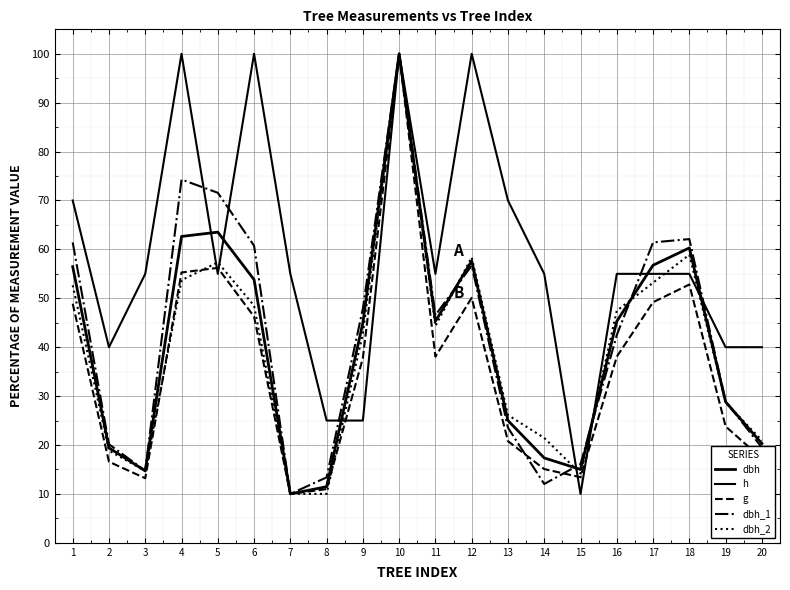

Is this an area chart (filled region under the line)?

No